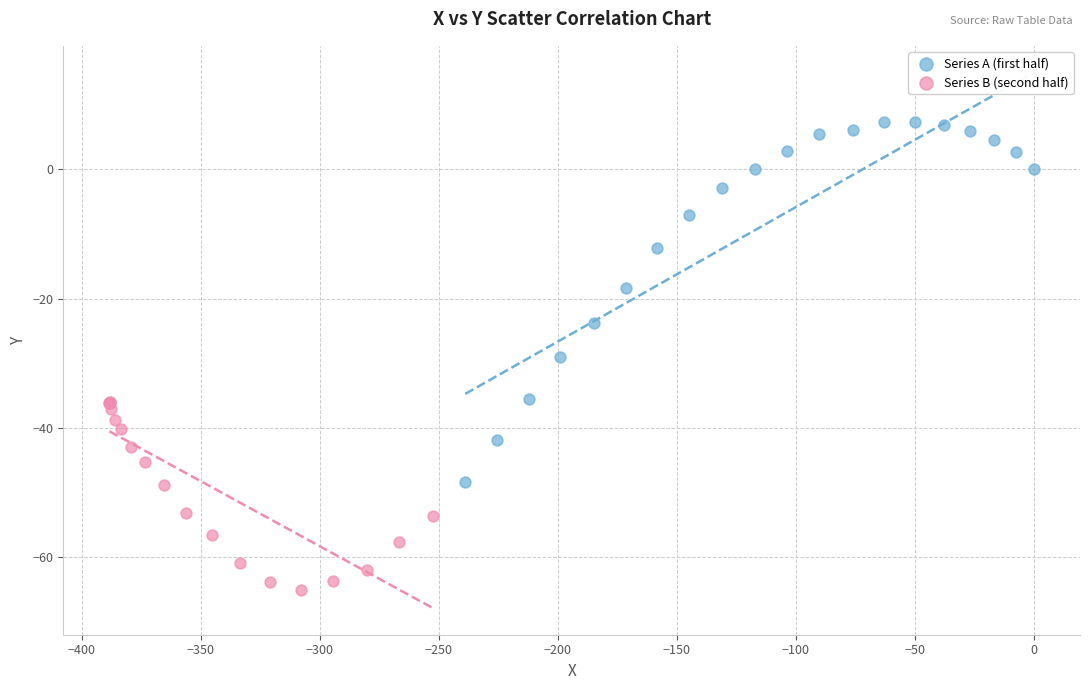

Which series contains the highest Y value?

Series A (first half)